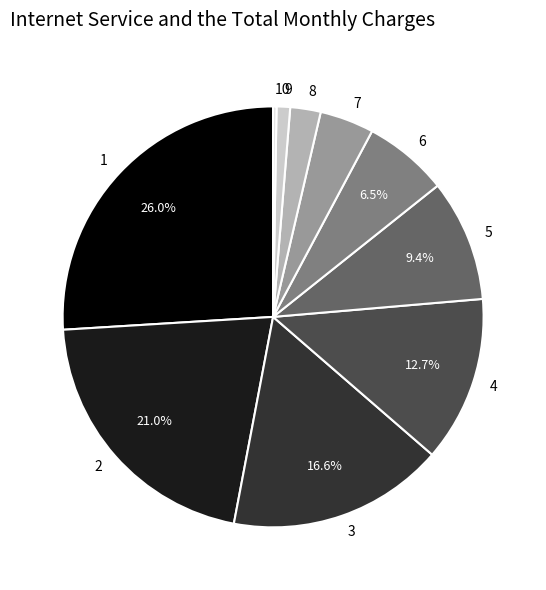

Does 3 represent more than half of the total?

No